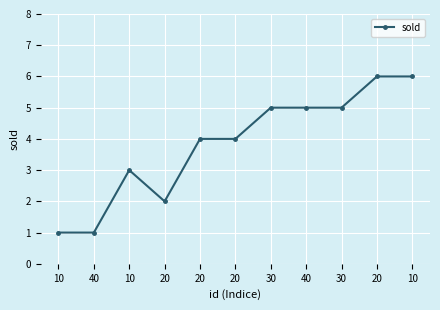

Where is the first local maximum?

10